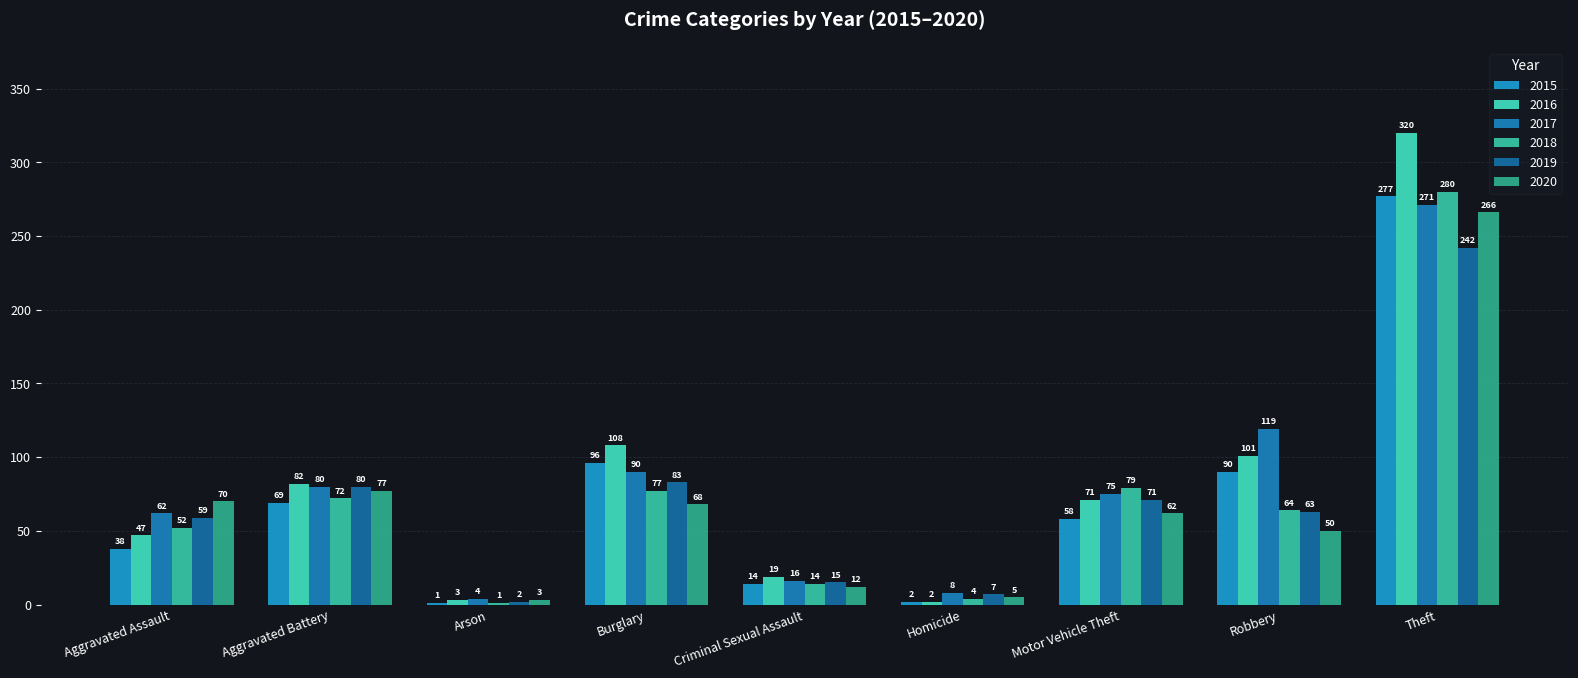

What is the label of the 5th bar from the right?

Criminal Sexual Assault